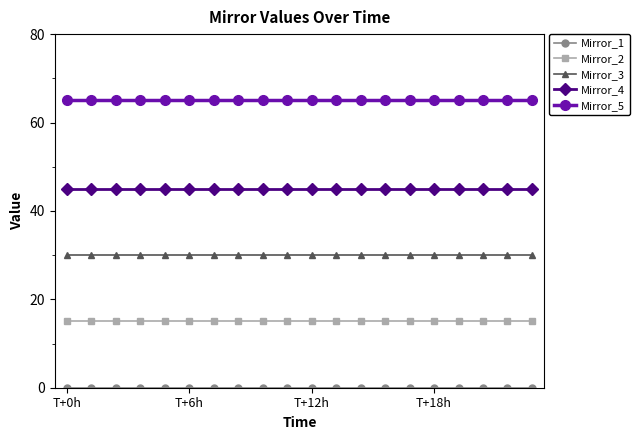

True or false: Mirror_5 and Mirror_2 intersect in this chart.

False